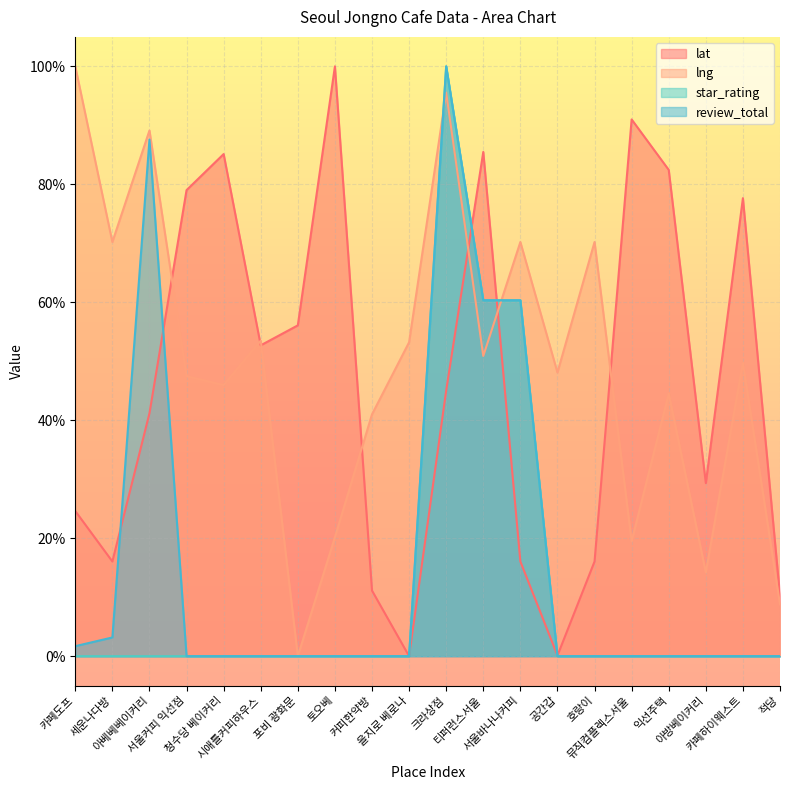

After their last crossing, which series has the higher values: lat or star_rating?

lat